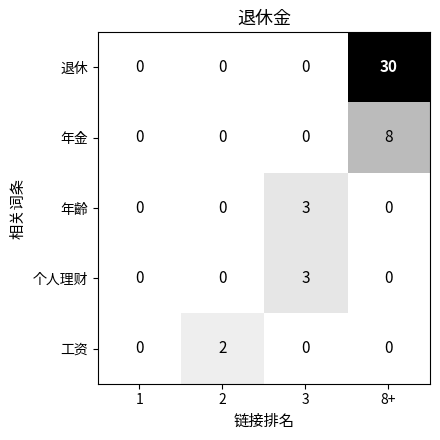

At which category does the chart reach its peak across all series?

8+